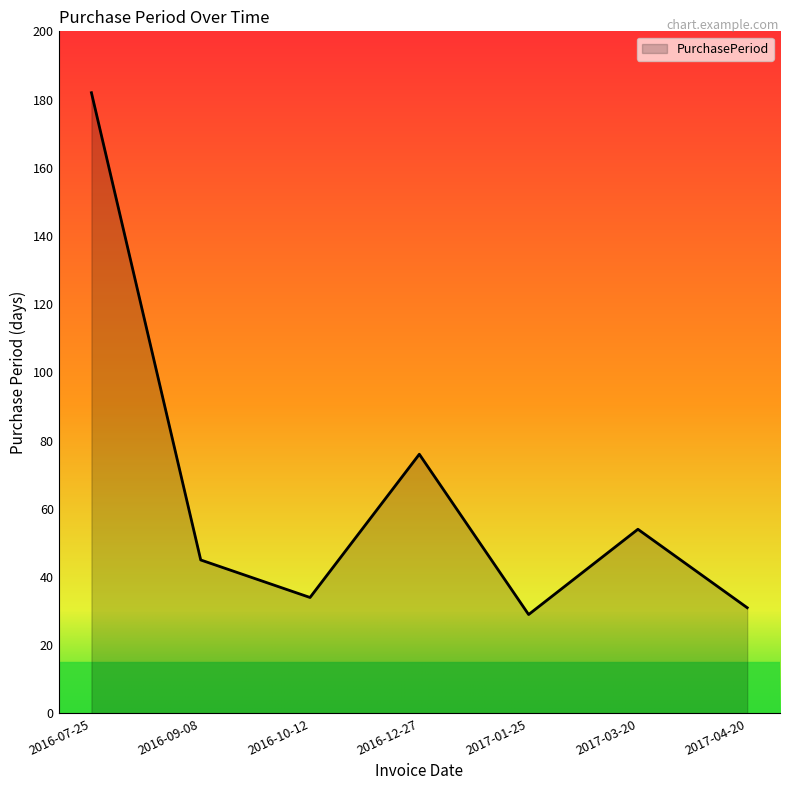

How many series are shown in this chart?

1